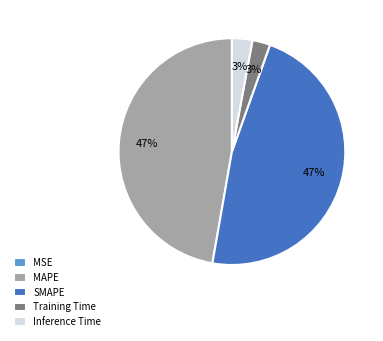

Which has a higher value, Inference Time or MAPE?

MAPE